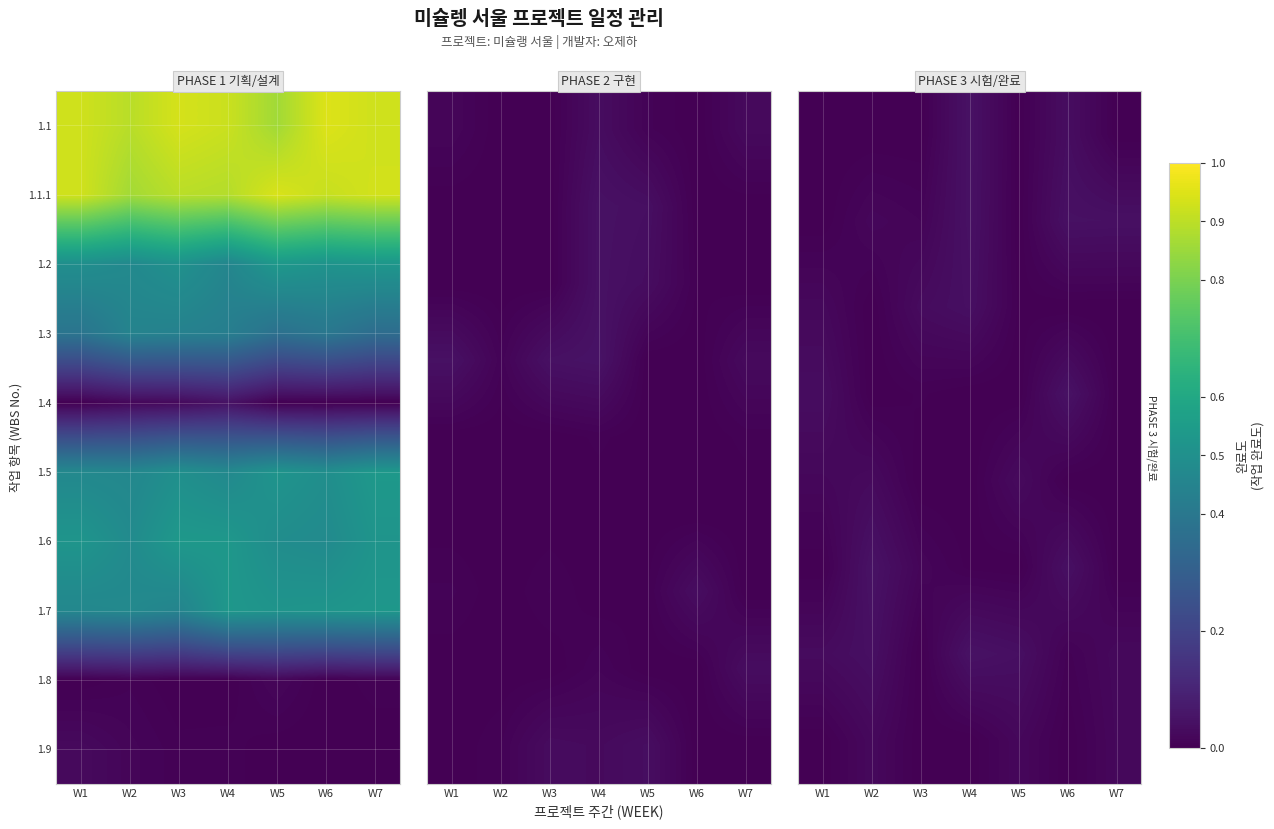

Between W6 and W4, which is larger?

W4